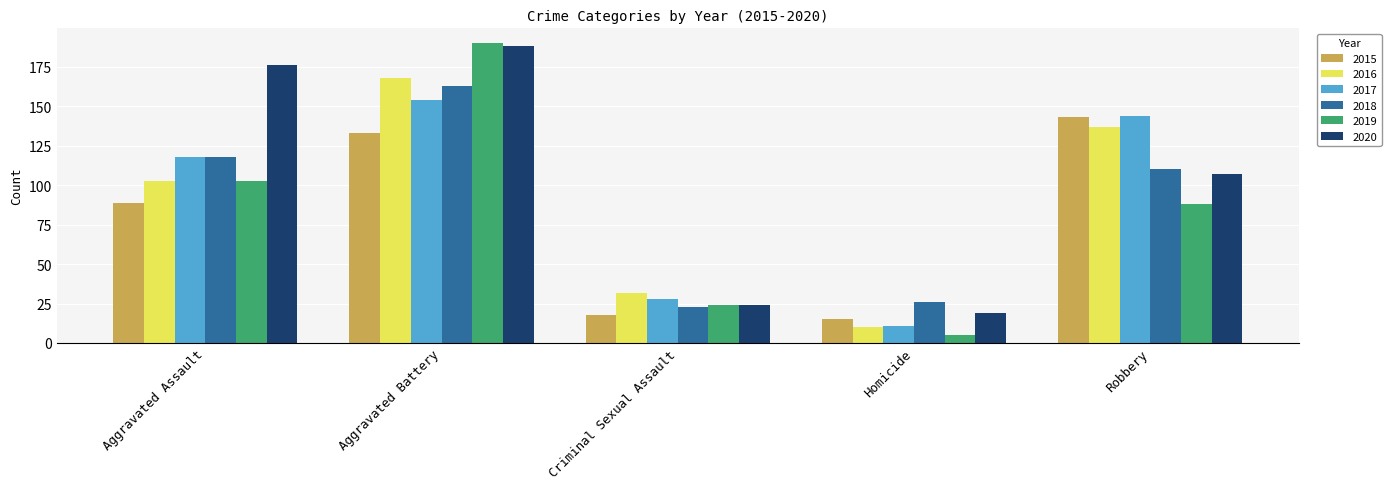

What is the label of the 3rd bar from the left?

Criminal Sexual Assault